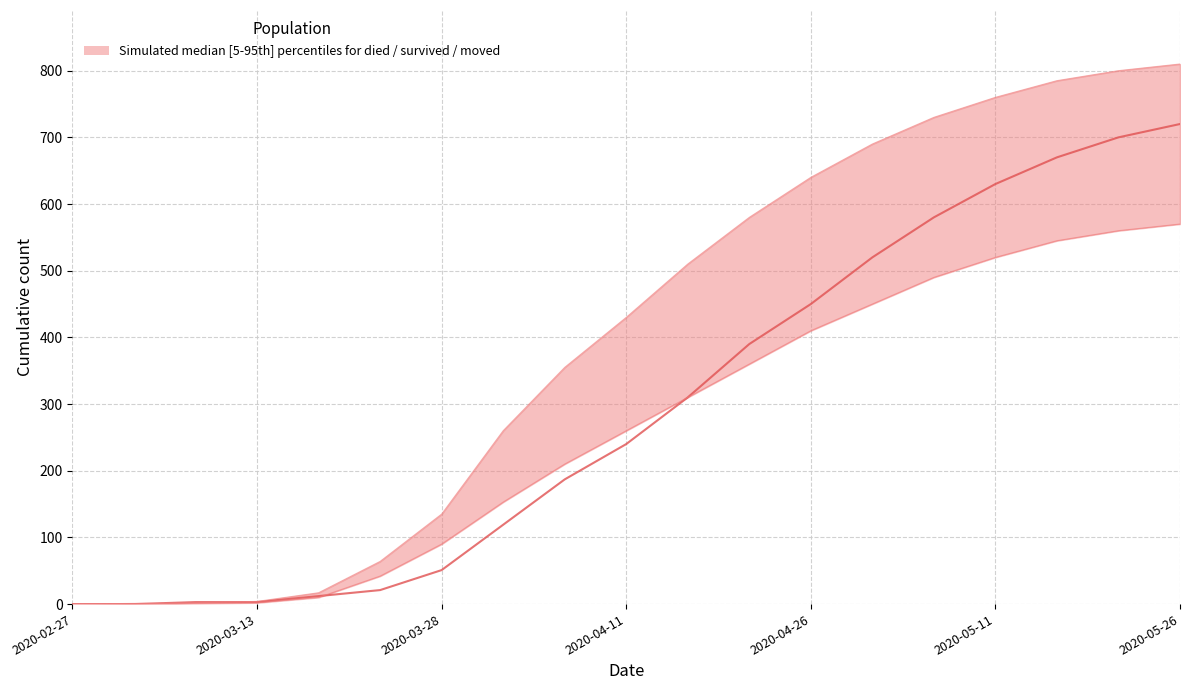

What is the average value of the died series?

399